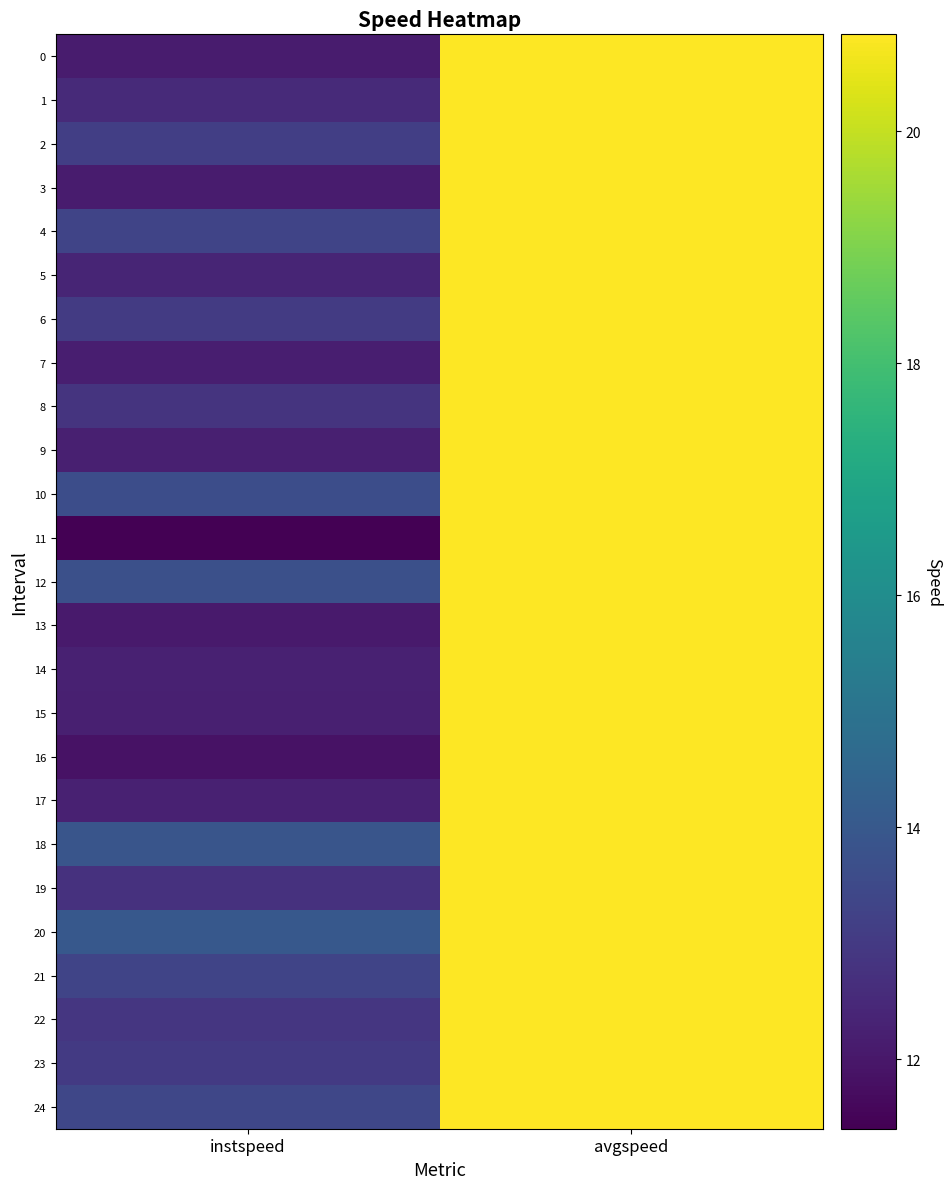

Rank the series by their maximum value, from highest to lowest.

0, 1, 2, 3, 4, 5, 6, 7, 8, 9, 10, 11, 12, 13, 14, 15, 16, 17, 18, 19, 20, 21, 22, 23, 24